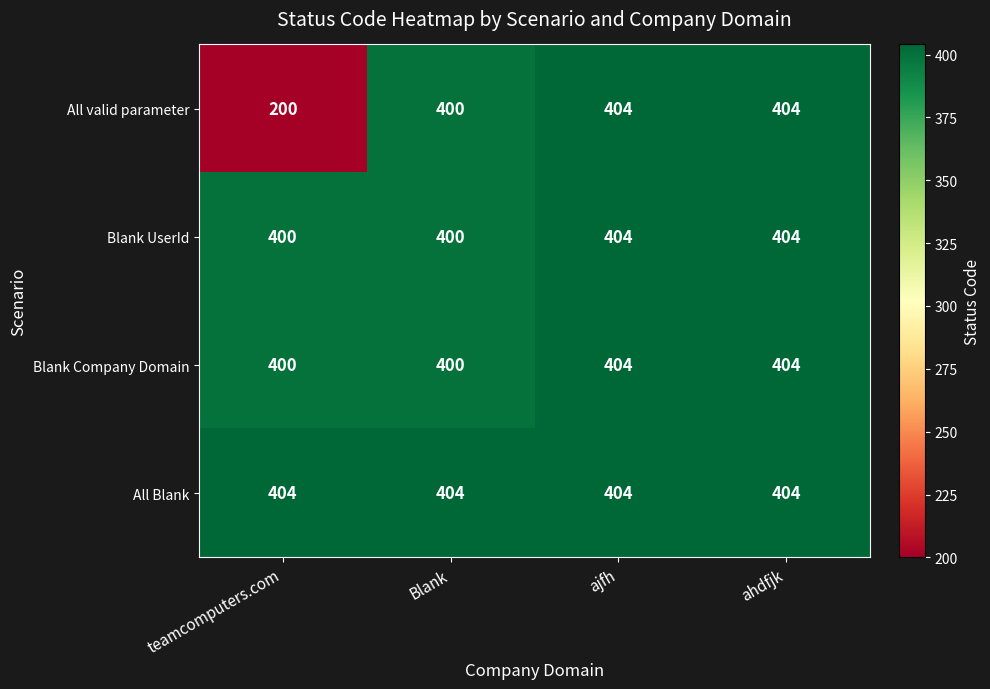

The Blank UserId series shows 404 at ajfh. True or false?

True